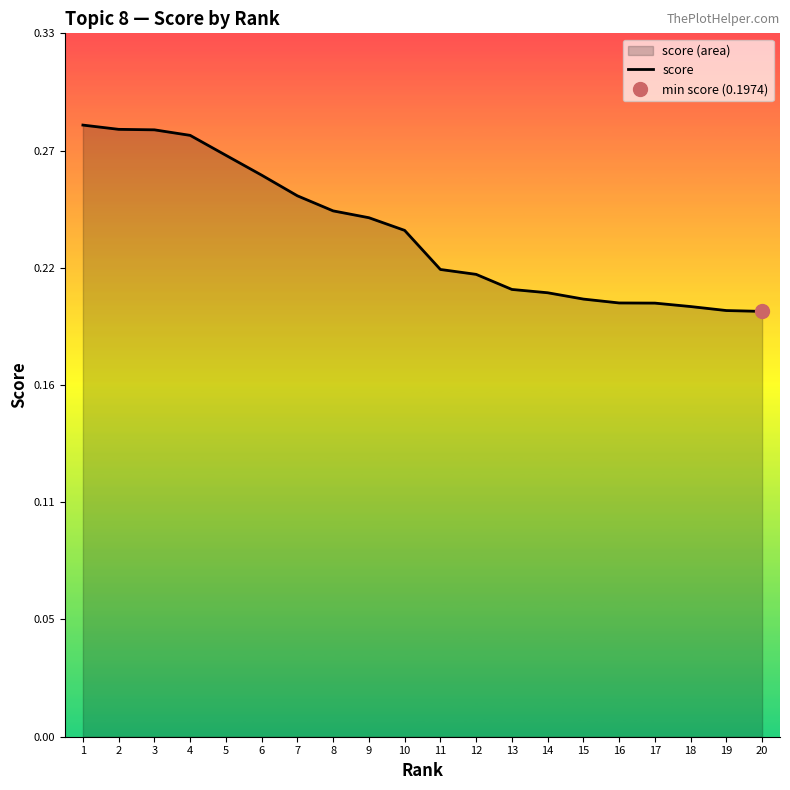

What is the smallest value displayed?

0.2